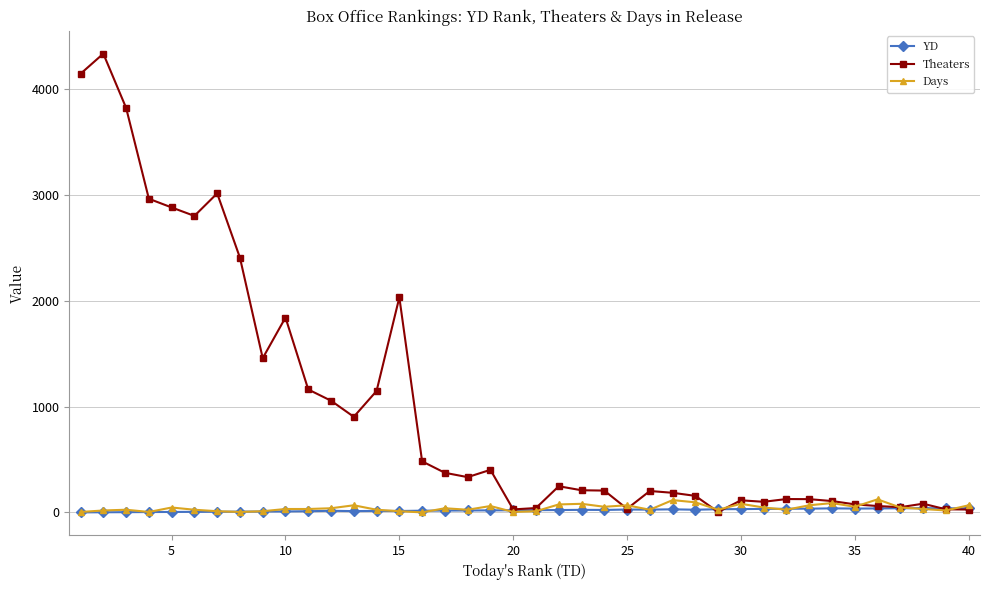

True or false: Theaters has more than 2 interior local peaks.

True